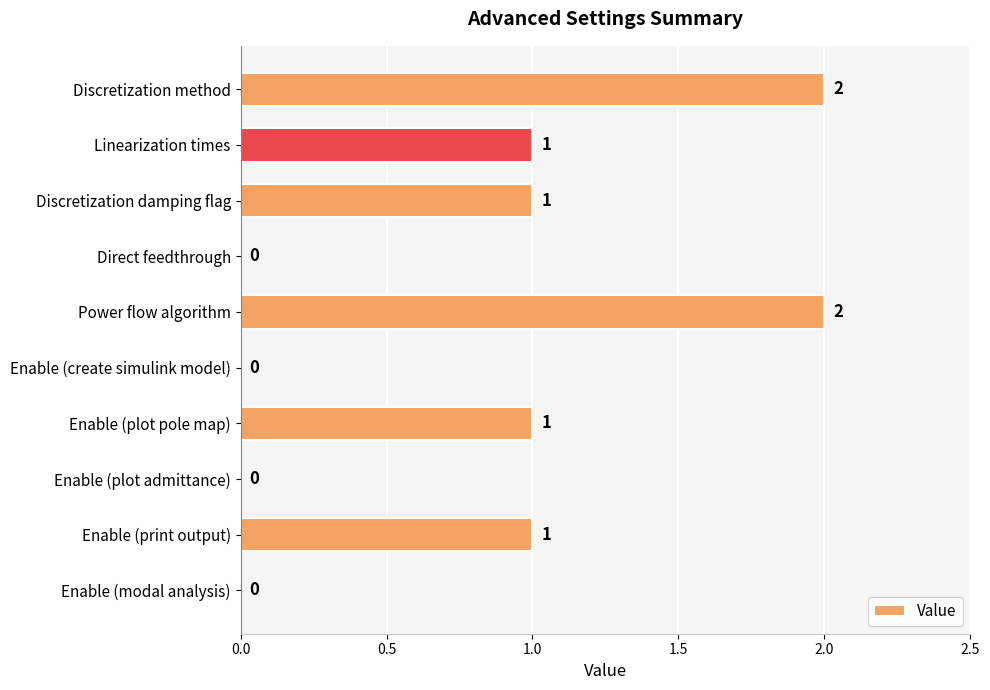

Count the number of categories in the chart.

10